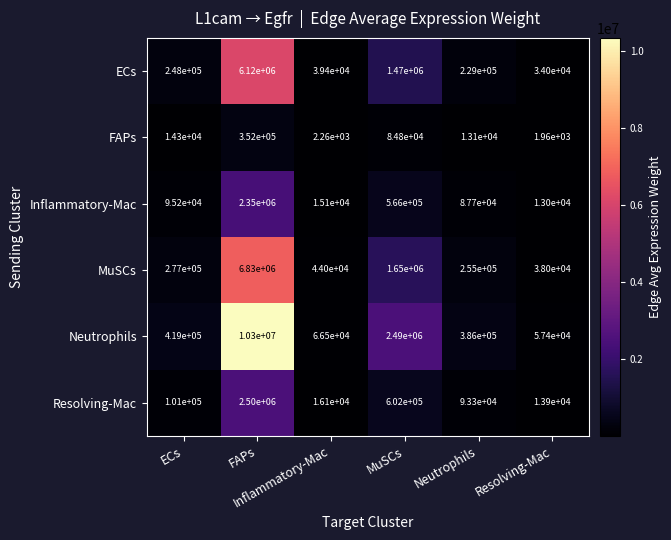

At which category is the sum across all series the highest?

FAPs